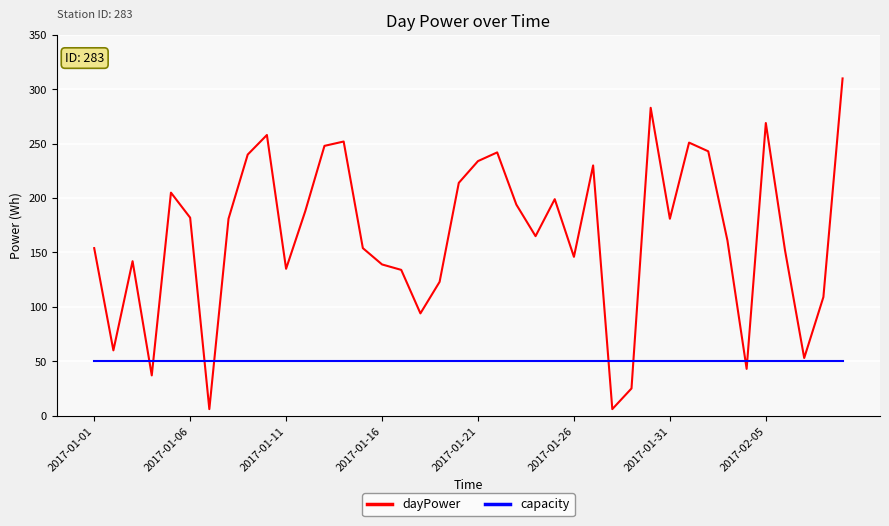

List the series in order of their peak value, lowest first.

capacity, dayPower